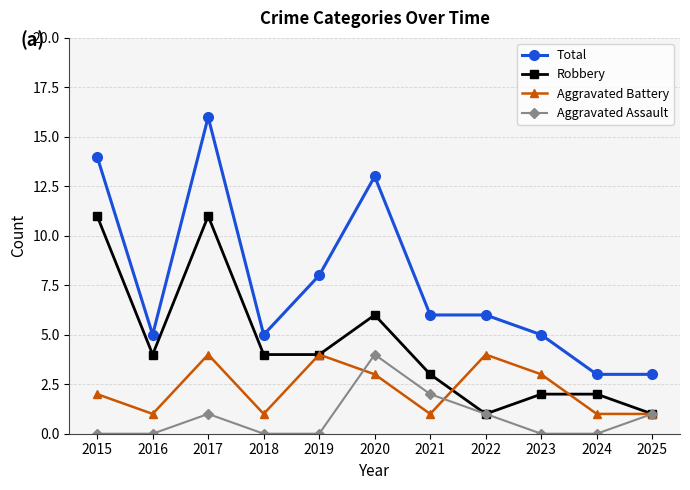

How many lines are shown in the chart?

4